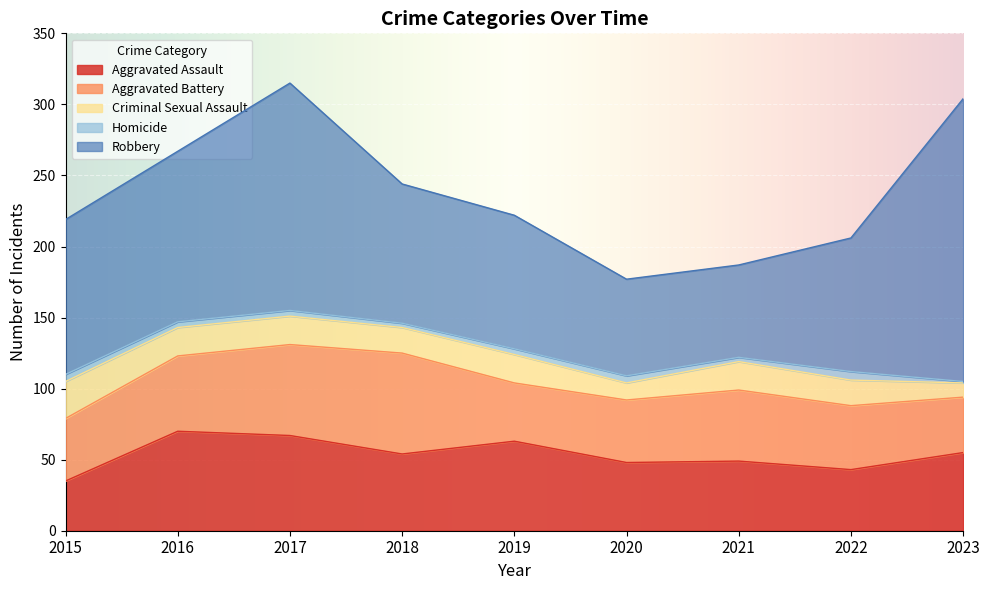

Reading left to right, transcribe all the data shown in this chart.

Aggravated Assault: 2015=35	2016=70	2017=67	2018=54	2019=63	2020=48	2021=49	2022=43	2023=55
Aggravated Battery: 2015=44	2016=53	2017=64	2018=71	2019=41	2020=44	2021=50	2022=45	2023=39
Criminal Sexual Assault: 2015=26	2016=20	2017=20	2018=18	2019=20	2020=12	2021=20	2022=18	2023=10
Homicide: 2015=5	2016=4	2017=4	2018=3	2019=4	2020=5	2021=3	2022=6	2023=1
Robbery: 2015=109	2016=120	2017=160	2018=98	2019=94	2020=68	2021=65	2022=94	2023=199